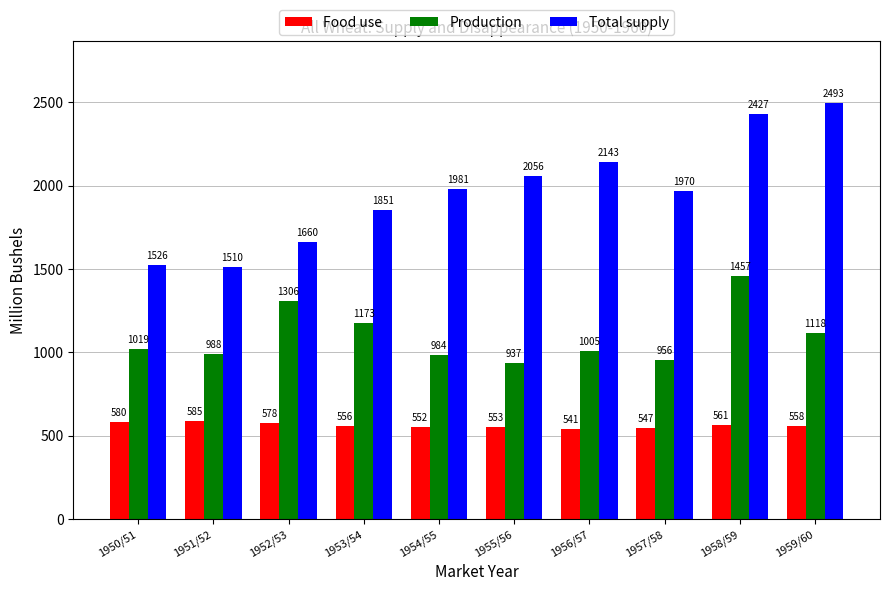

Read the Food use value at 1951/52.

585